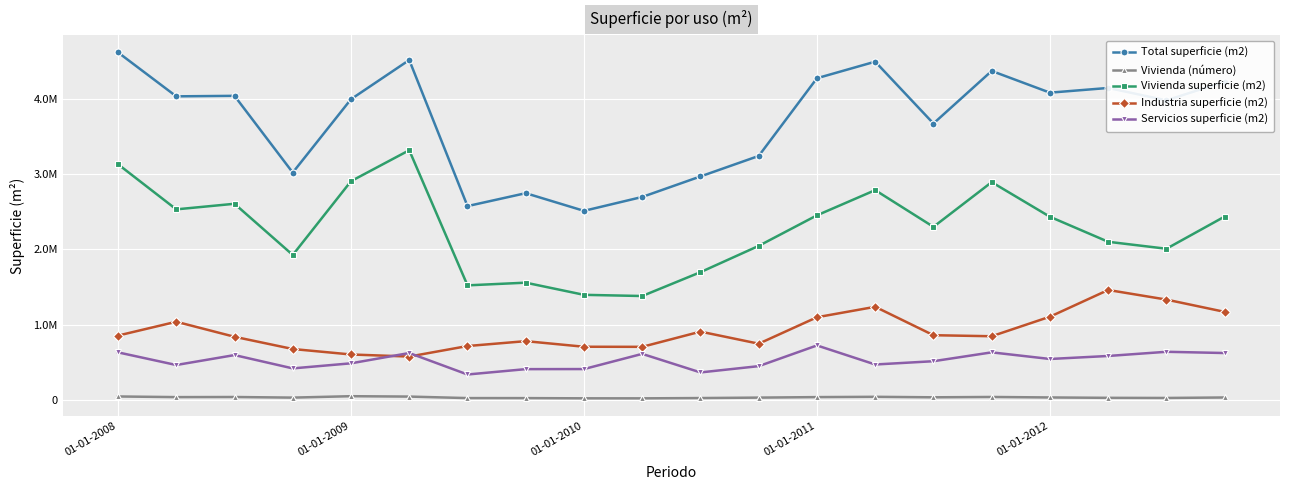

True or false: Vivienda superficie (m2) and Total superficie (m2) intersect in this chart.

False